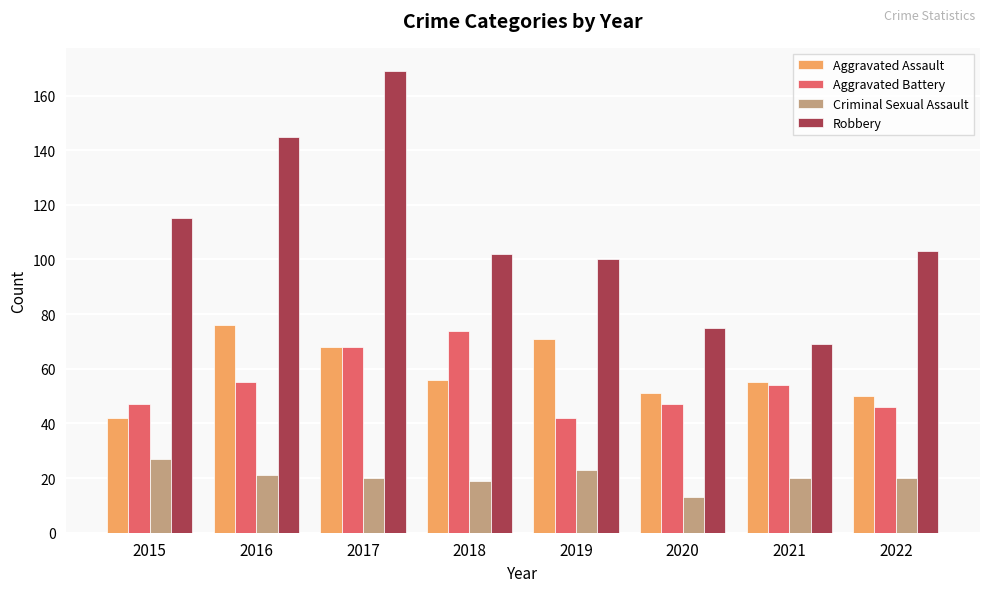

Reading left to right, what are all the values shown in this chart?

Aggravated Assault: 2015=42	2016=76	2017=68	2018=56	2019=71	2020=51	2021=55	2022=50
Aggravated Battery: 2015=47	2016=55	2017=68	2018=74	2019=42	2020=47	2021=54	2022=46
Criminal Sexual Assault: 2015=27	2016=21	2017=20	2018=19	2019=23	2020=13	2021=20	2022=20
Robbery: 2015=115	2016=145	2017=169	2018=102	2019=100	2020=75	2021=69	2022=103